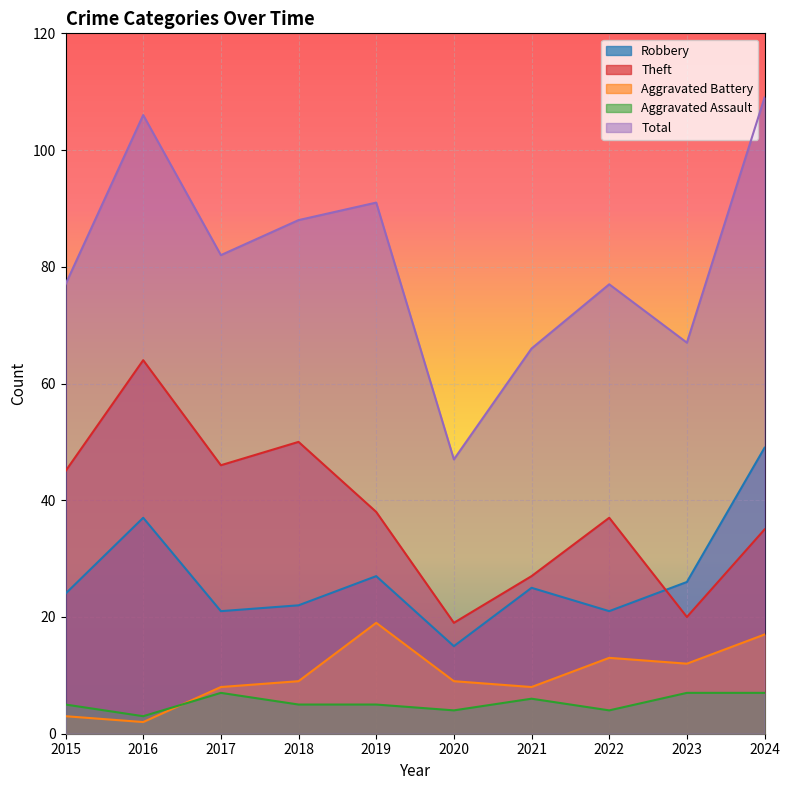

At which label does Aggravated Assault reach its peak?

2017